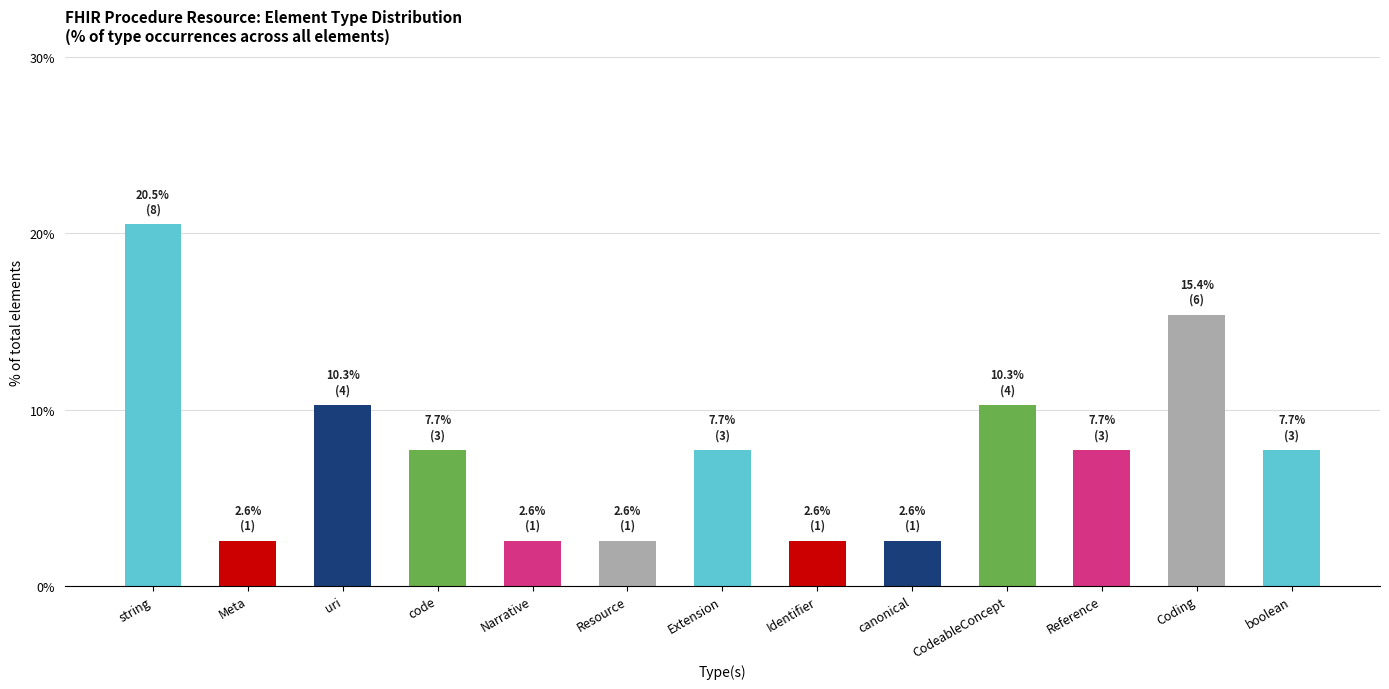

What is the ratio of the value at string to the value at boolean?

2.7